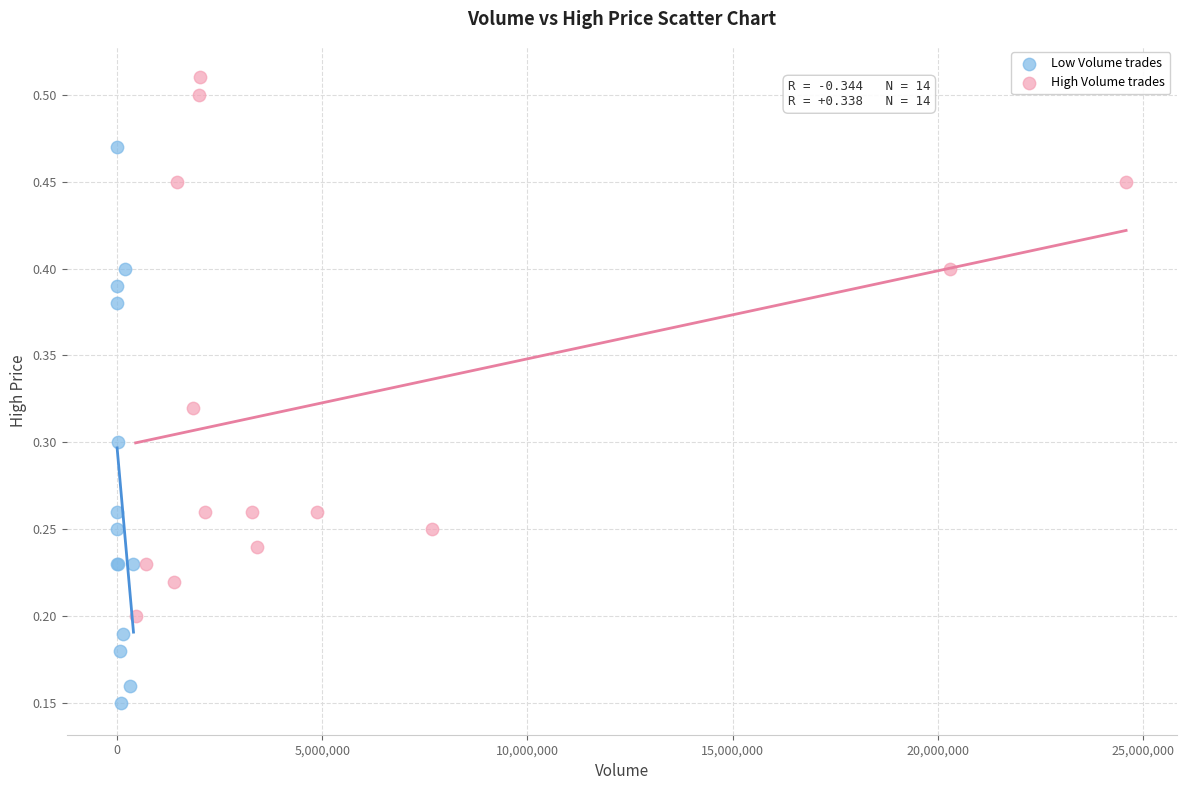

Which series contains the highest Y value?

High Volume trades